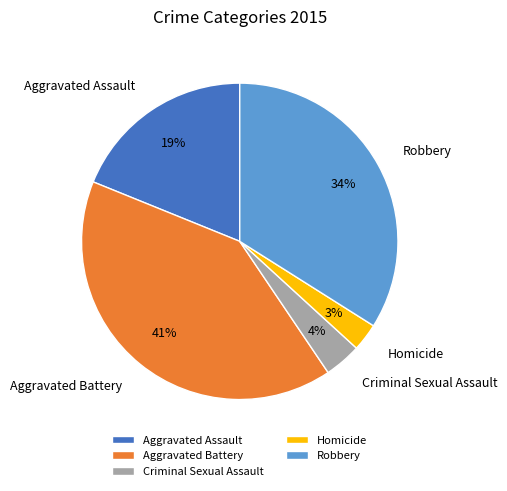

Approximately how many times larger is the value at Robbery compared to Aggravated Battery?

0.8